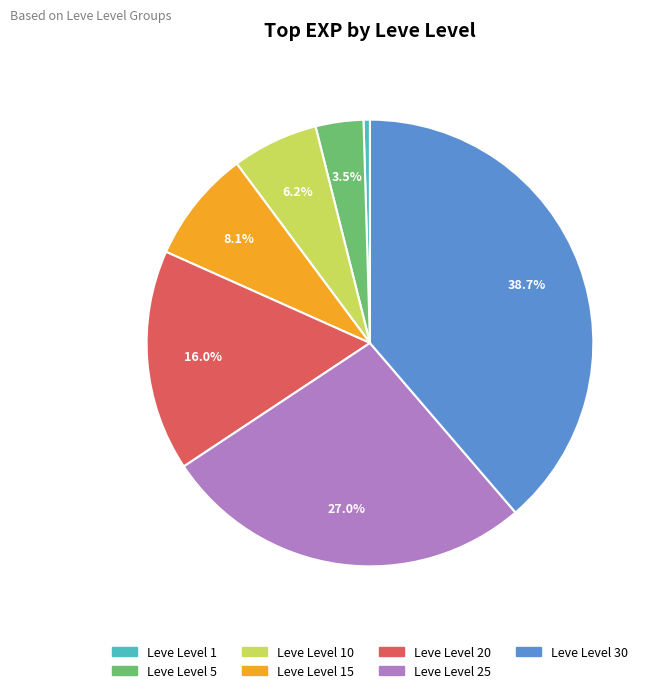

Does any single category account for the majority?

No